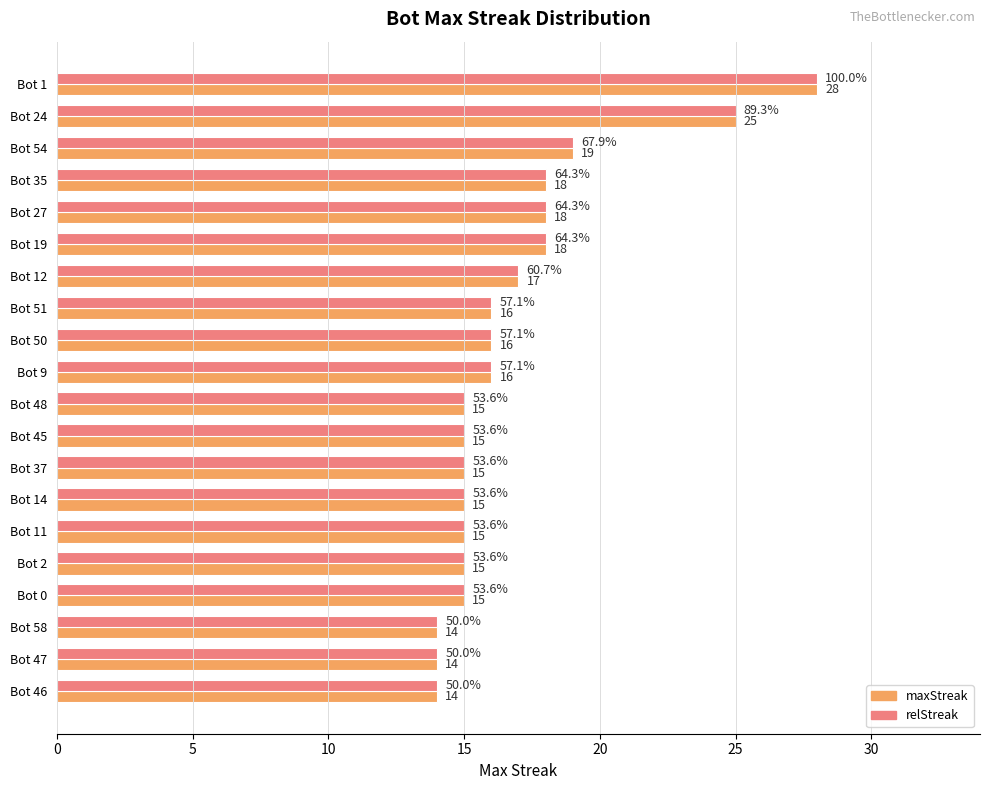

What is the highest value of the maxStreak series?

28